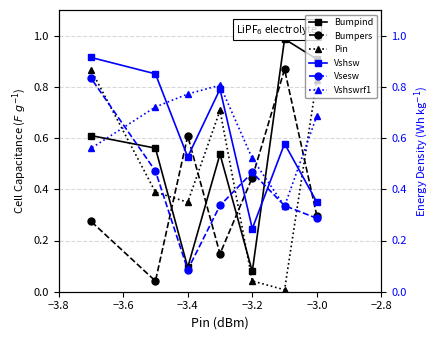

The value of Bumpers at −3.0 is 0.3. True or false?

True